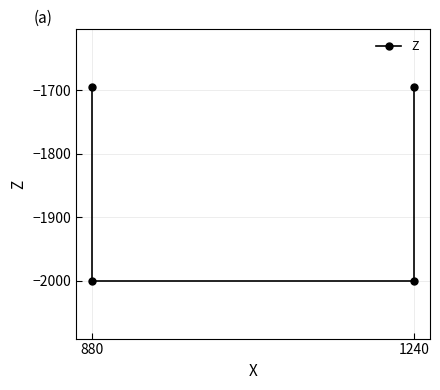

Reading left to right, extract all data points from this chart.

-1695	-2000	-2000	-1695